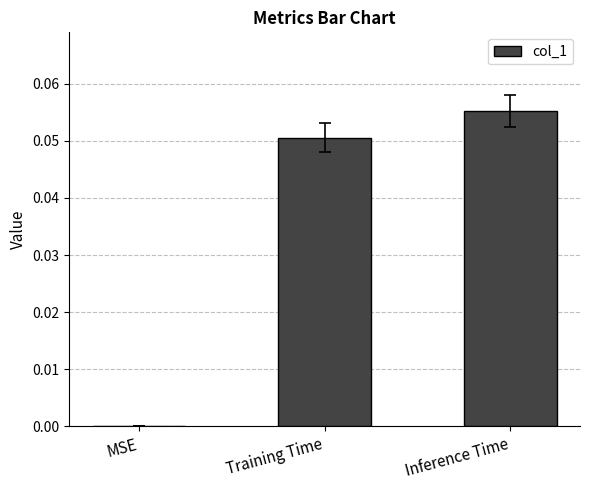

Which category has the highest value across all series?

Inference Time